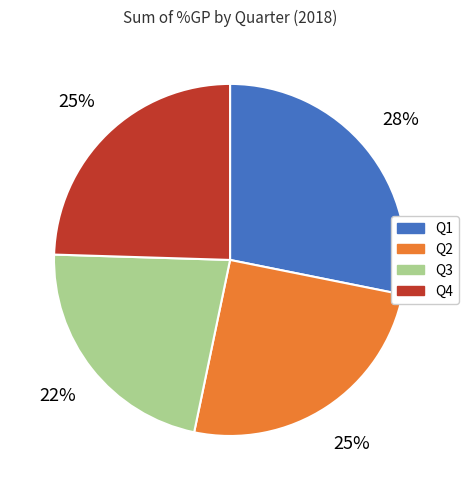

Is the sum of Q4 and Q1 greater than half?

Yes